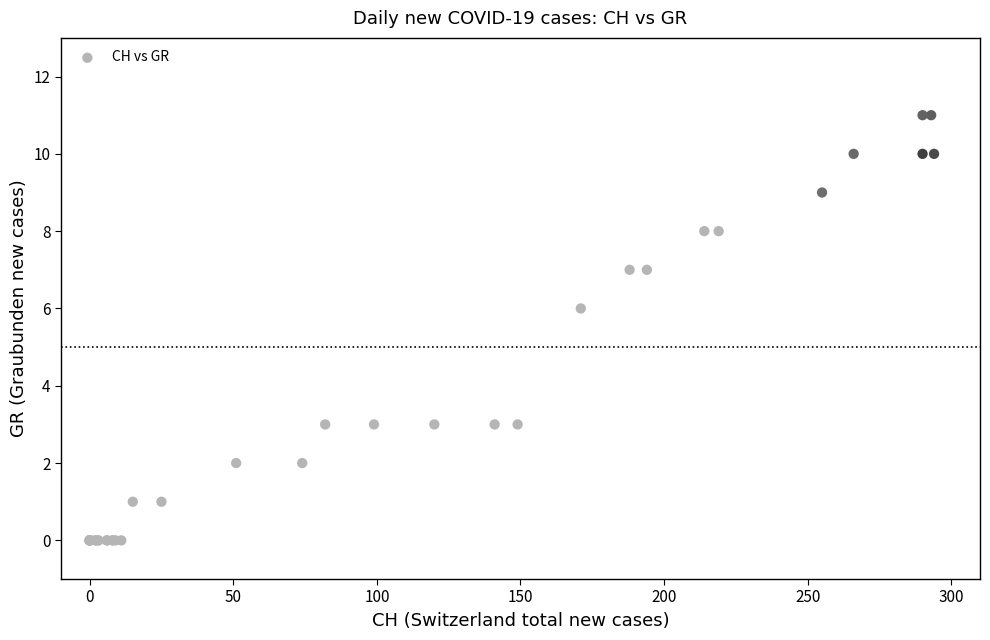

What Y value in the scatter plot is closest to 5?

6